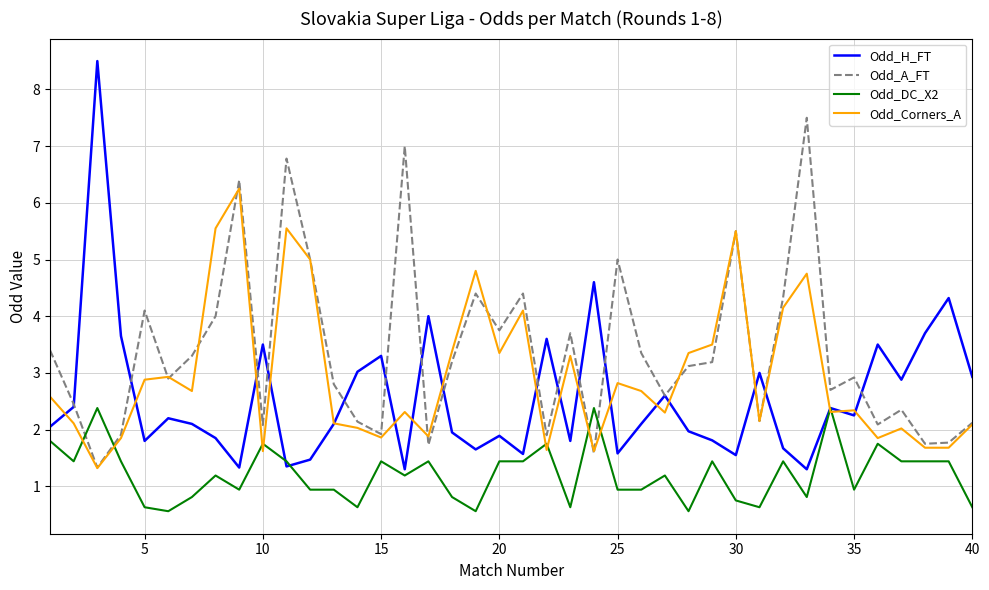

What is the lowest value of the Odd_H_FT series?

1.3